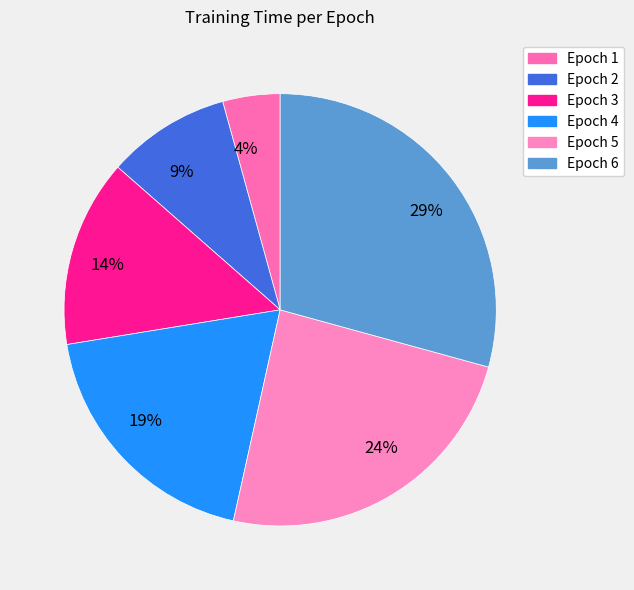

Count the number of slices in the pie.

6